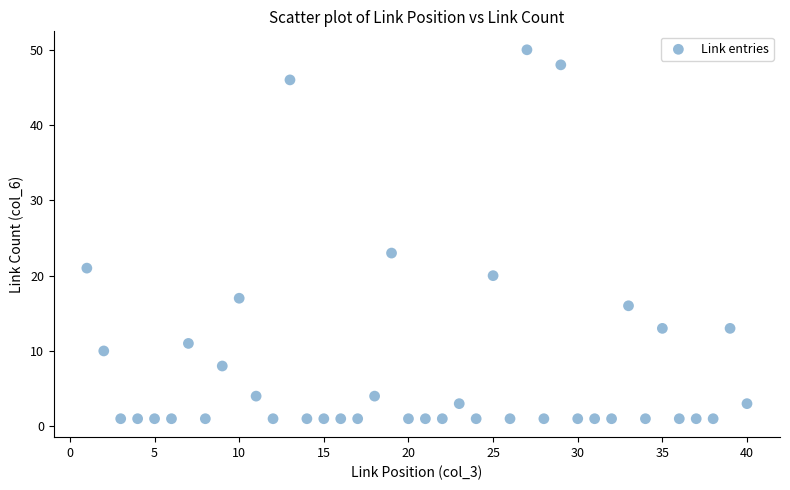

What is the range of Y values (max minus min)?

49